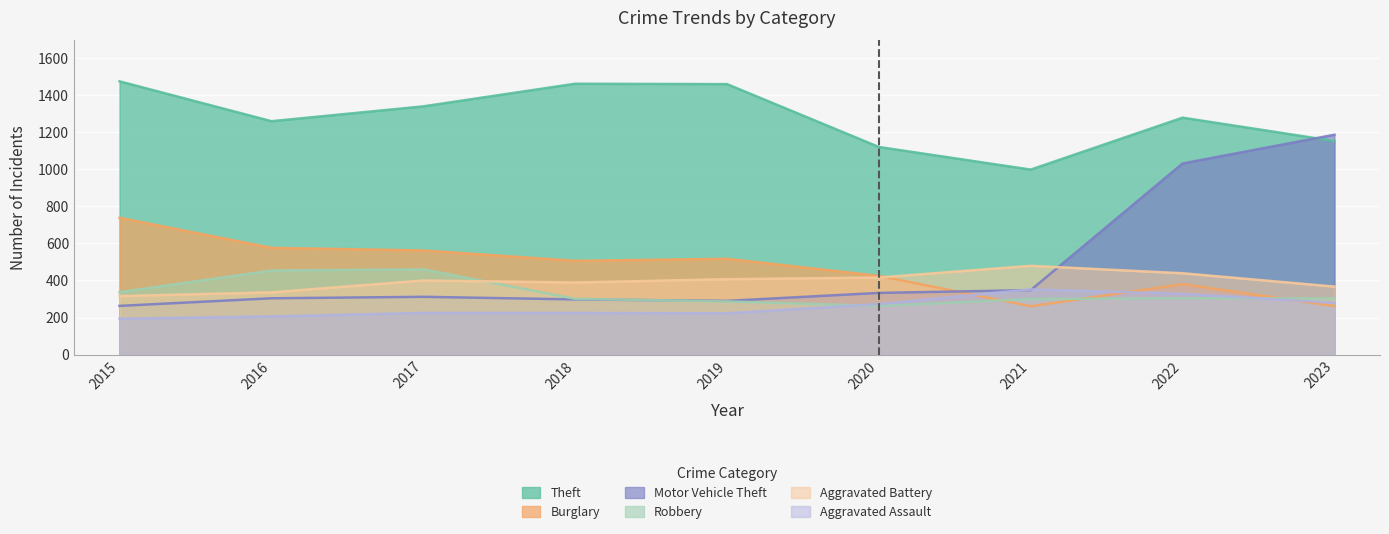

Is it true that Burglary equals 262 at 2023?

True